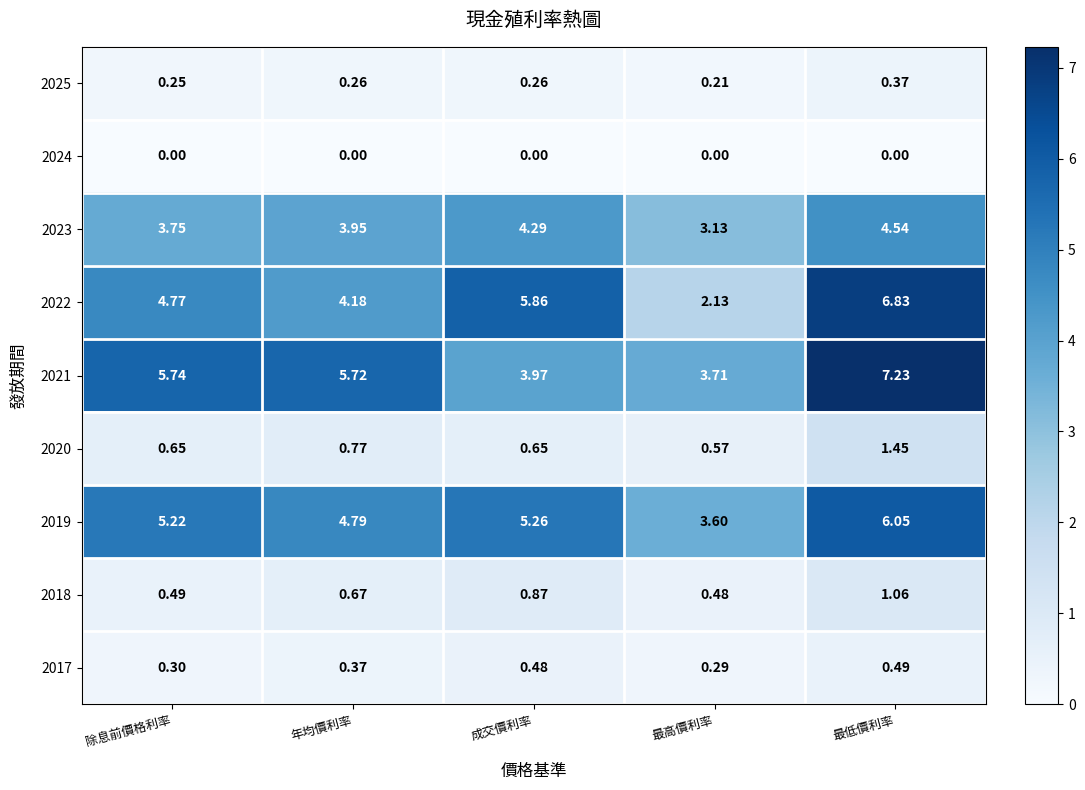

List the labels in order of 2017 value, largest first.

最低價利率, 成交價利率, 年均價利率, 除息前價格利率, 最高價利率